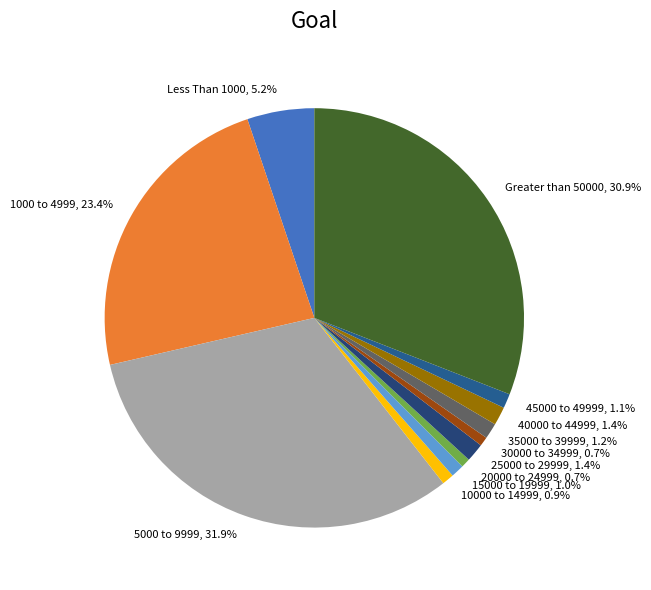

Which slice is the largest?

5000 to 9999